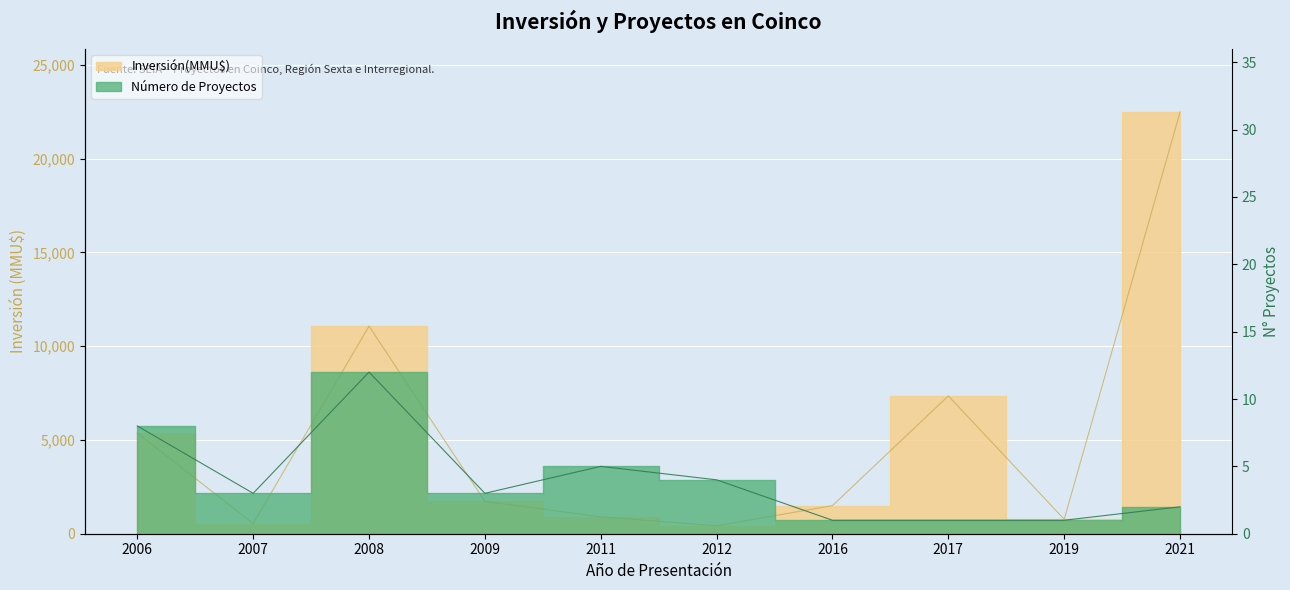

Which category has the highest value in the Número de Proyectos series?

2008